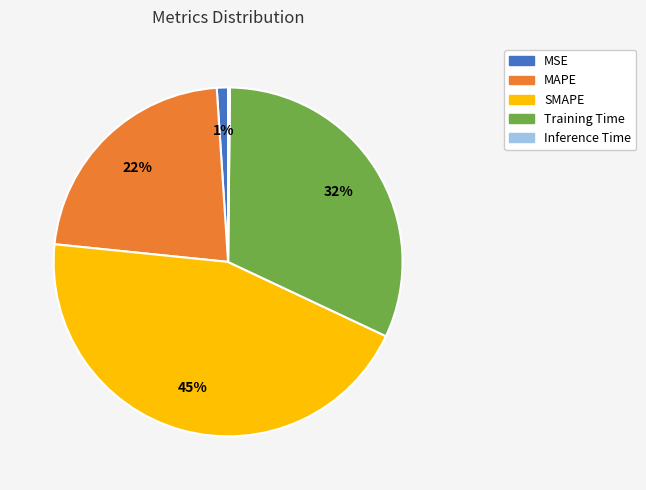

Combined, do Training Time and MAPE account for over 50%?

Yes